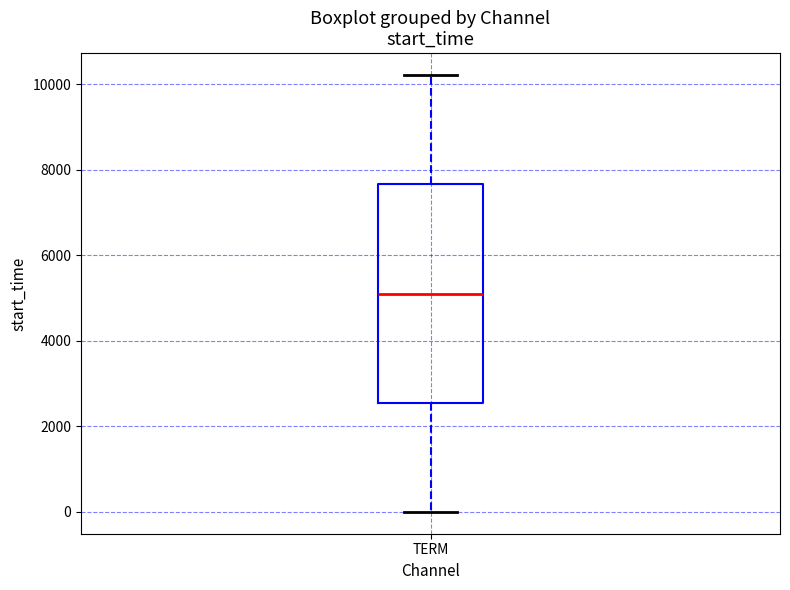

Read this box plot against the y-axis: the position of the median line, the range covered by the box, and the ends of both whiskers. The values are not printed on the chart, so give them approximately, as read against the axis.

median 5200, box 2600 to 7600, whiskers 0 to 10200